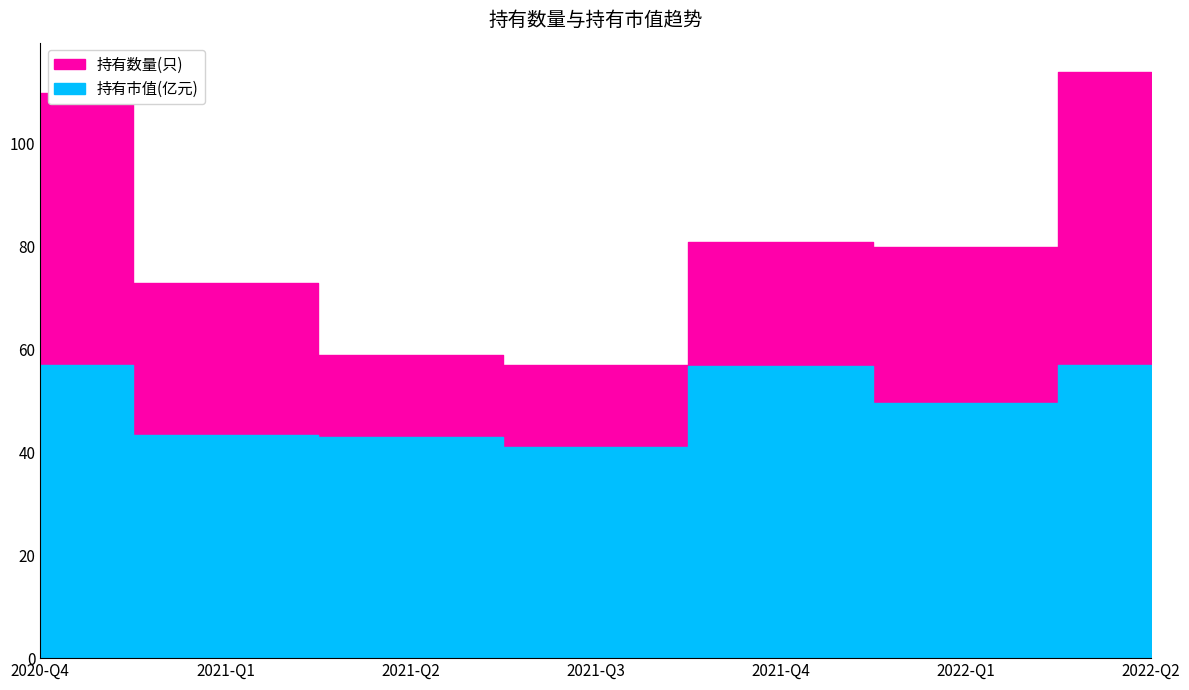

Is it true that 持有市值(亿元) equals 57.1 at 2020-Q4?

True